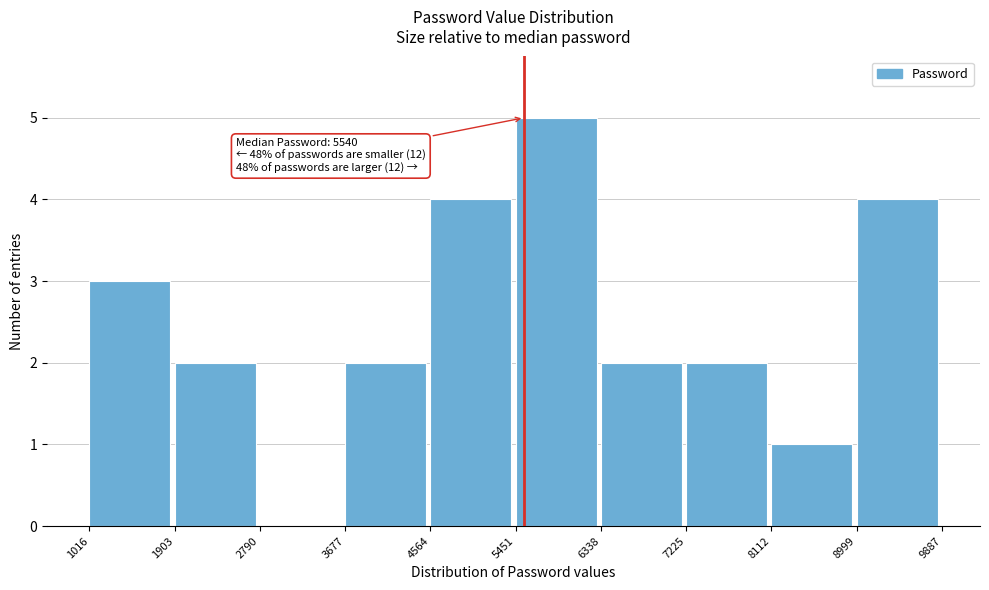

Over which range of the x-axis is the bar tallest?

5451 to 6338